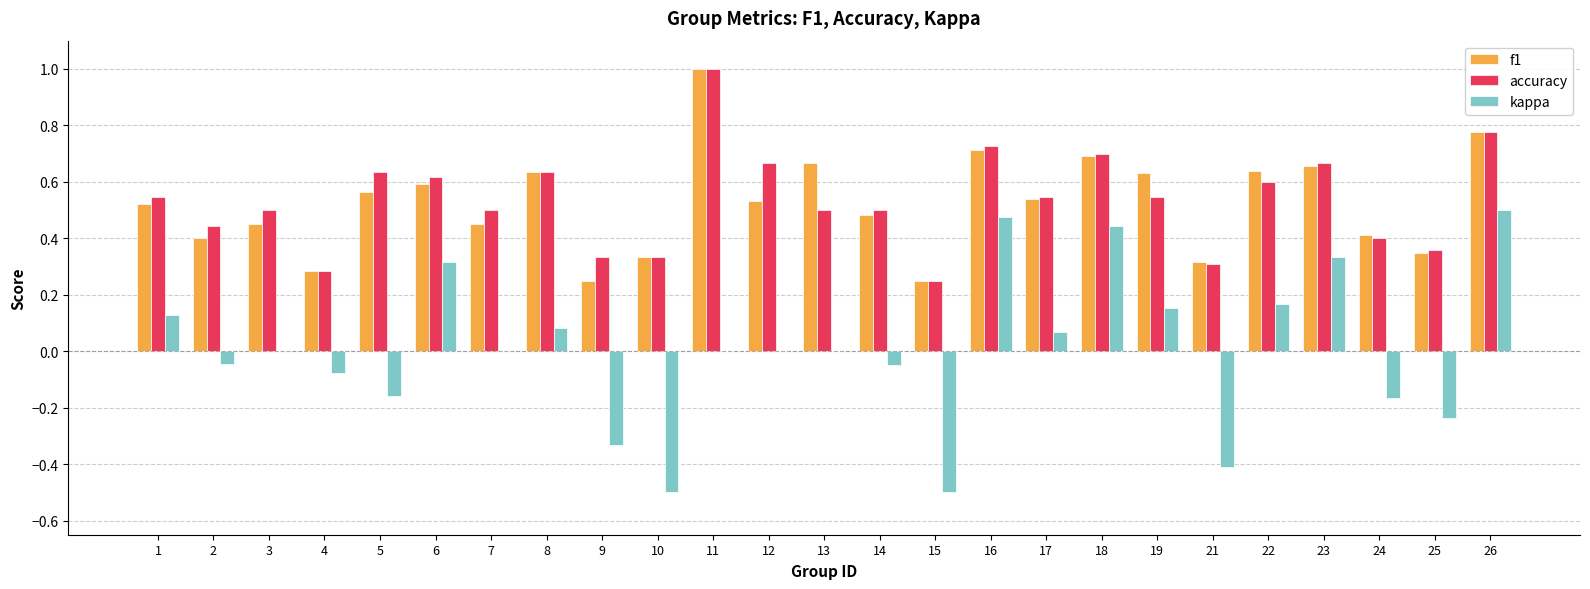

Which category has the highest value across all series?

11